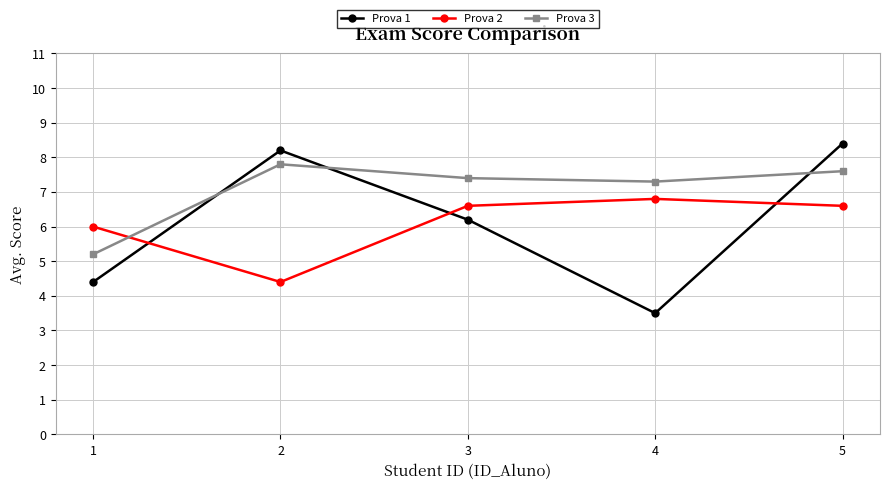

What are all the series names shown in the legend?

Prova 1, Prova 2, Prova 3